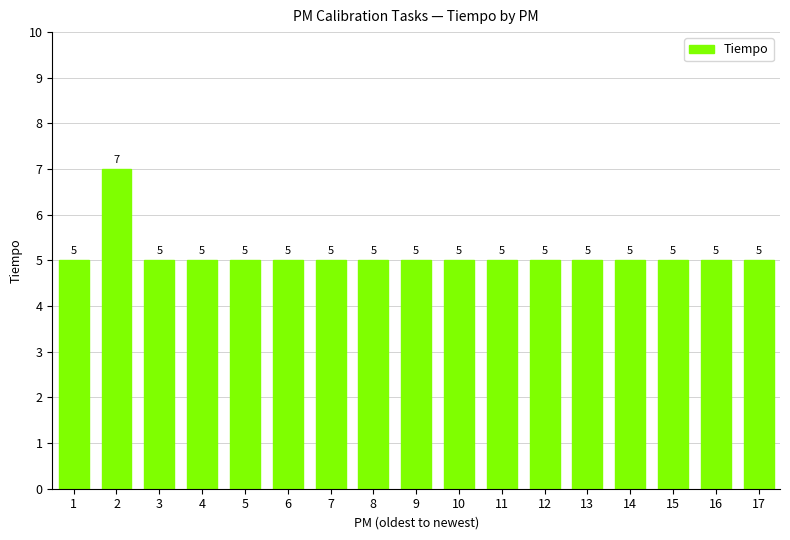

What is the value of the 10th bar from the left?

5